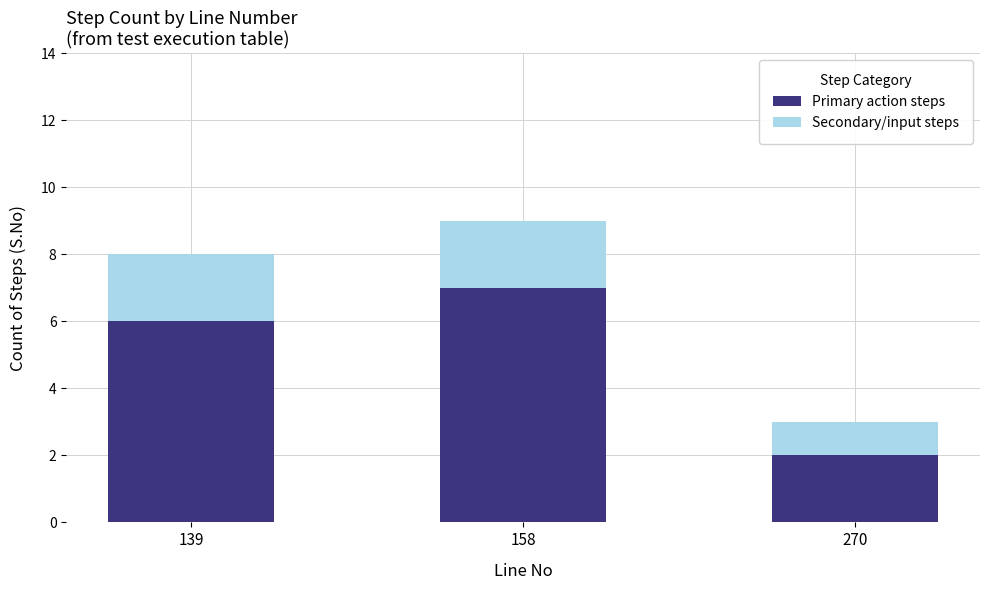

What is the total value across all series at 158?

9